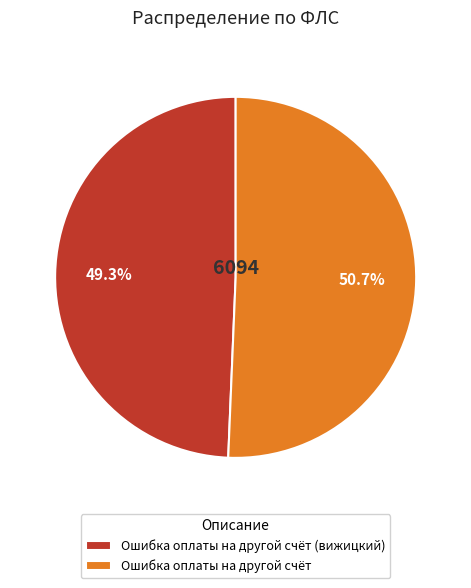

What percentage do Ошибка оплаты на другой счёт (вижицкий) and Ошибка оплаты на другой счёт together represent?

100.0%